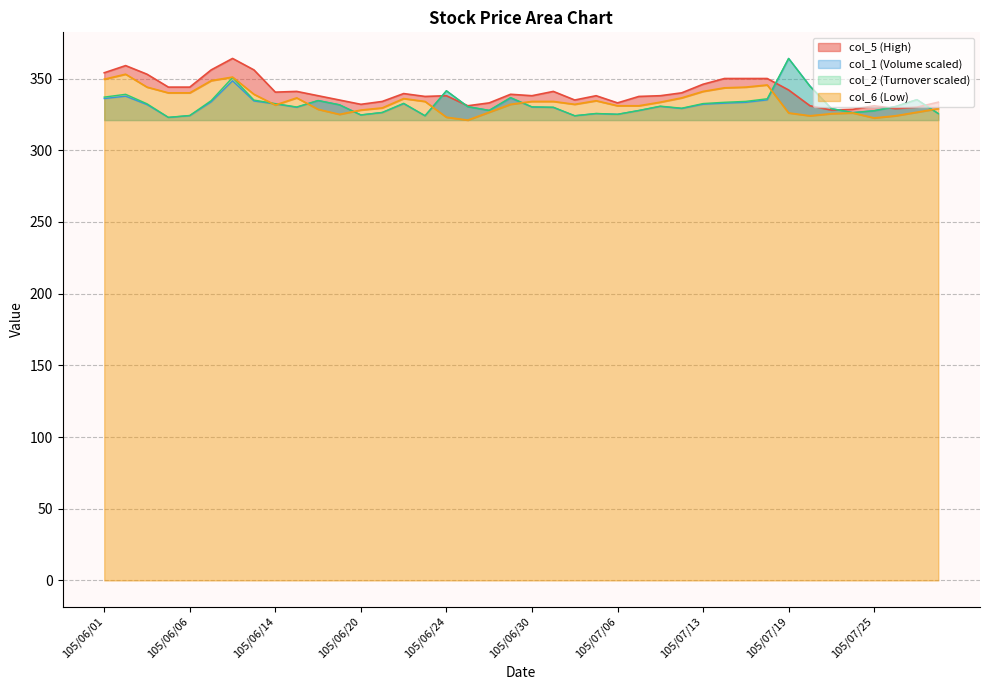

True or false: col_6 and col_5 intersect in this chart.

False